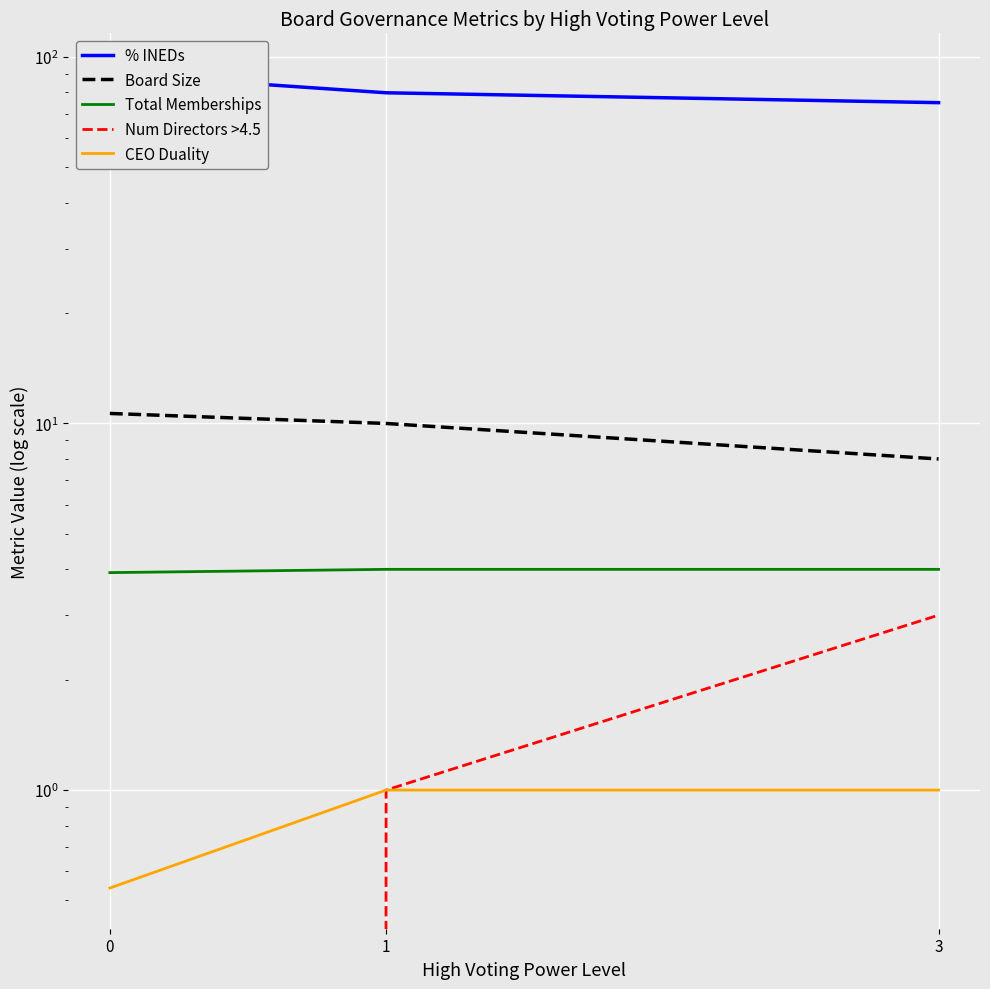

Which series has the largest total across all categories?

% INEDs